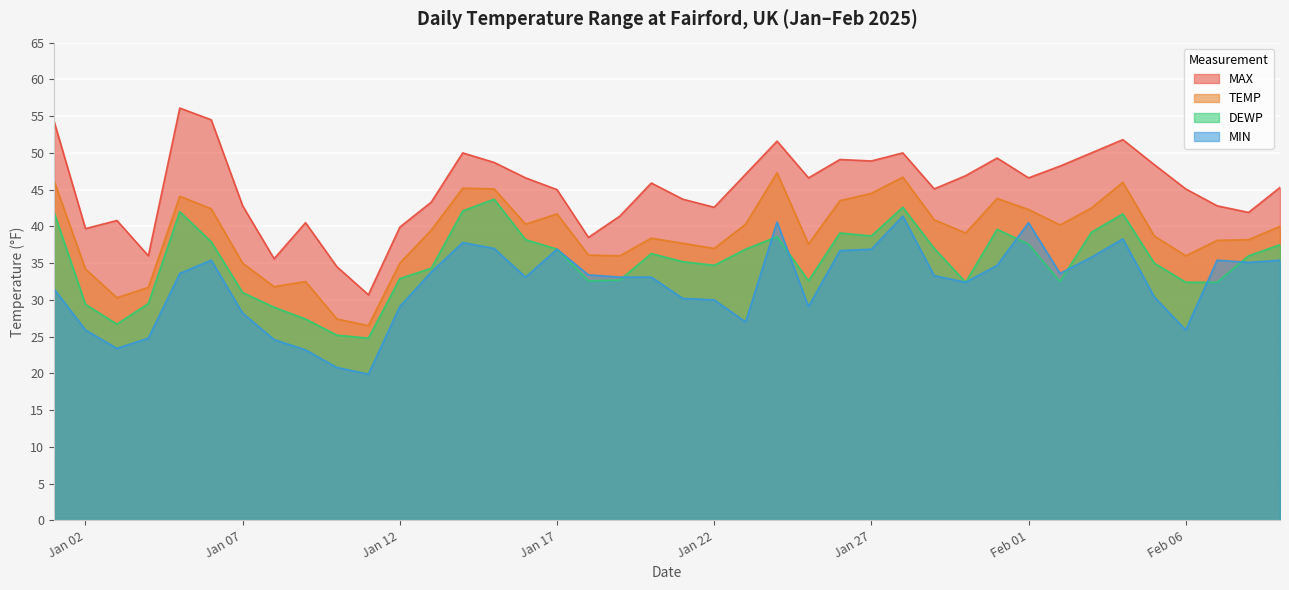

What position from the right is 2025-01-28?

13